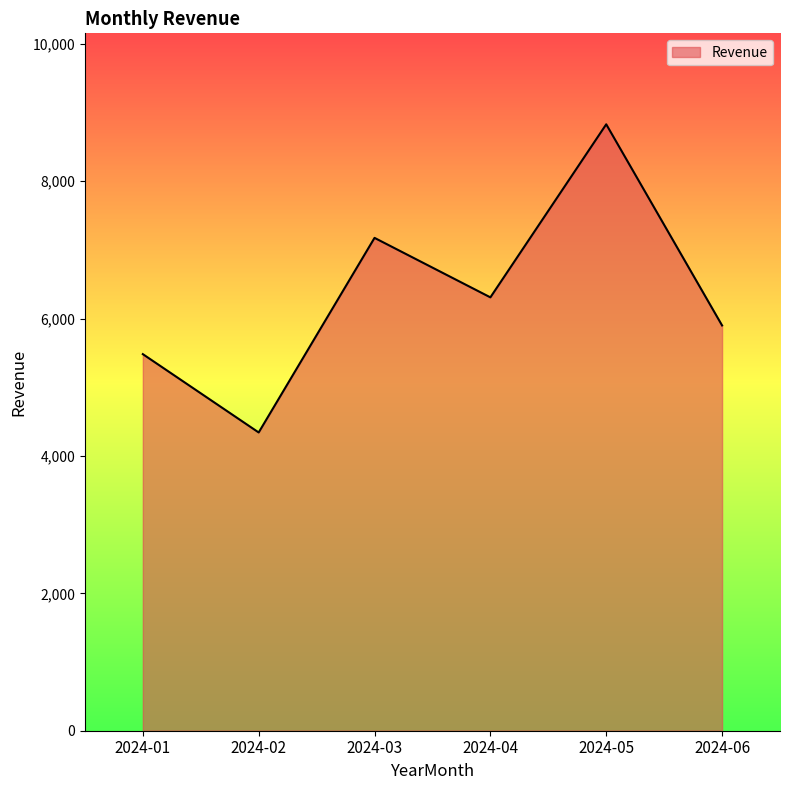

Where is the first local minimum?

2024-02